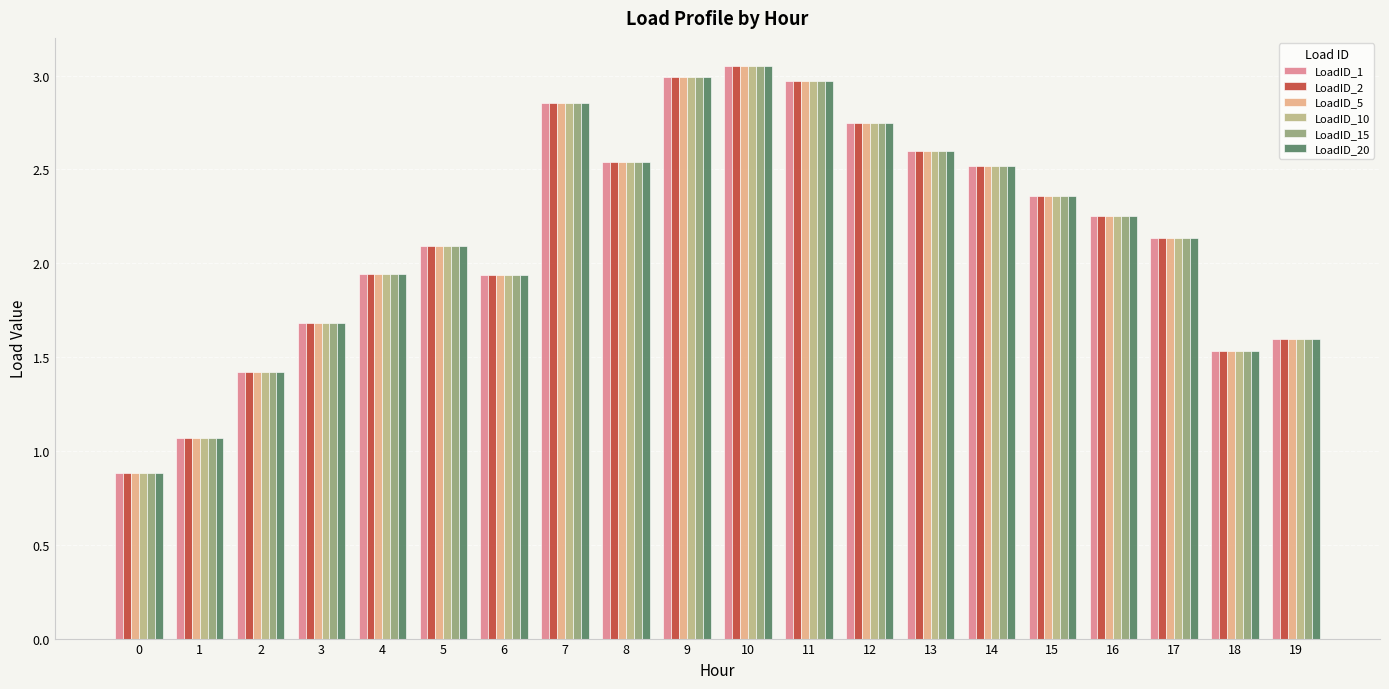

What is the sum of all LoadID_5 values?

43.2